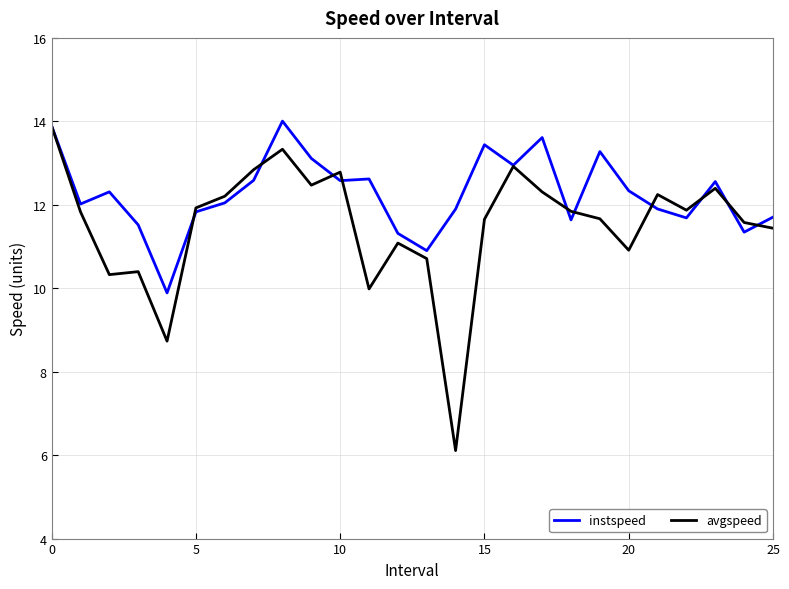

Which series has the largest range (max minus min)?

avgspeed